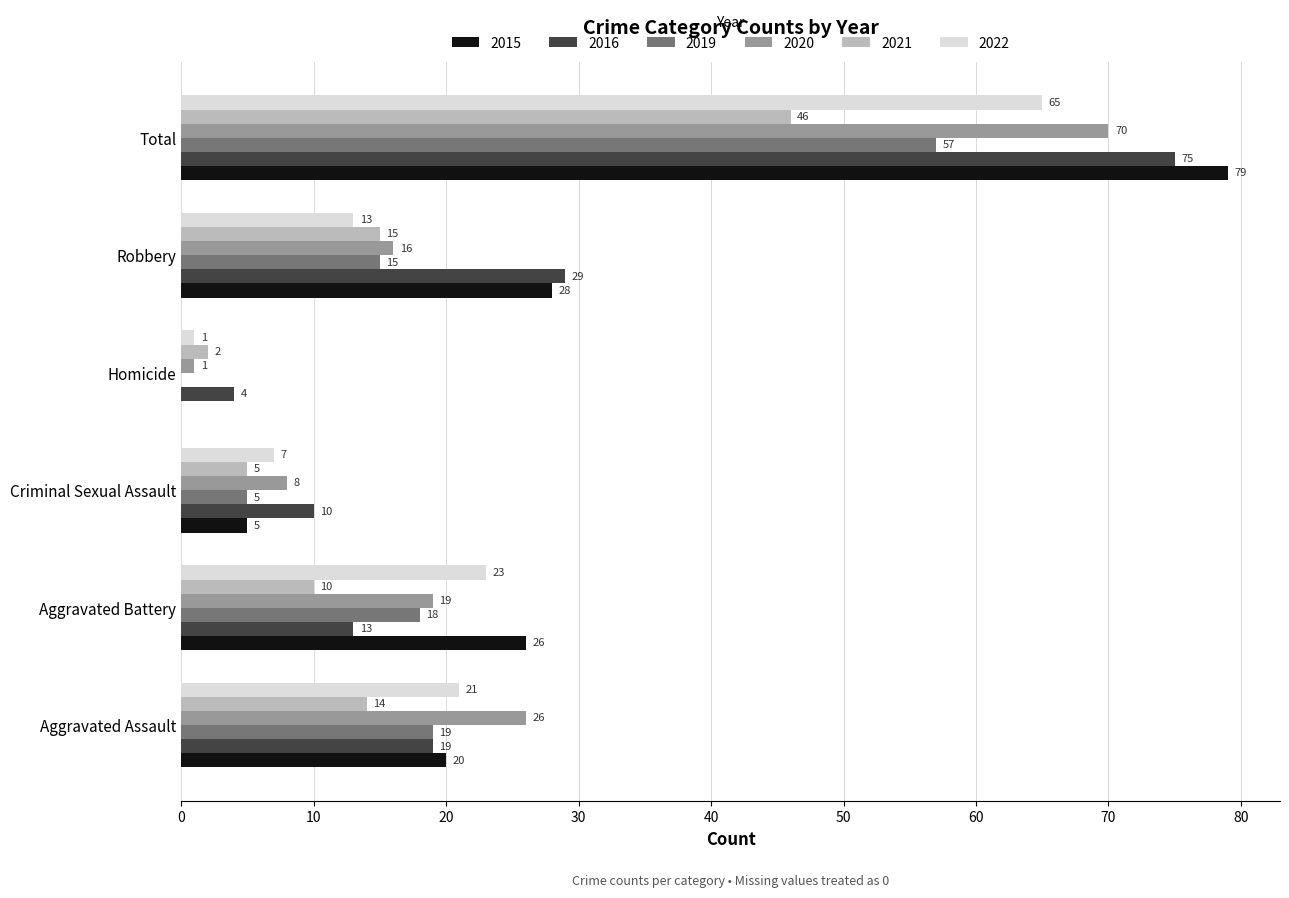

What is the sum of all 2022 values?

130